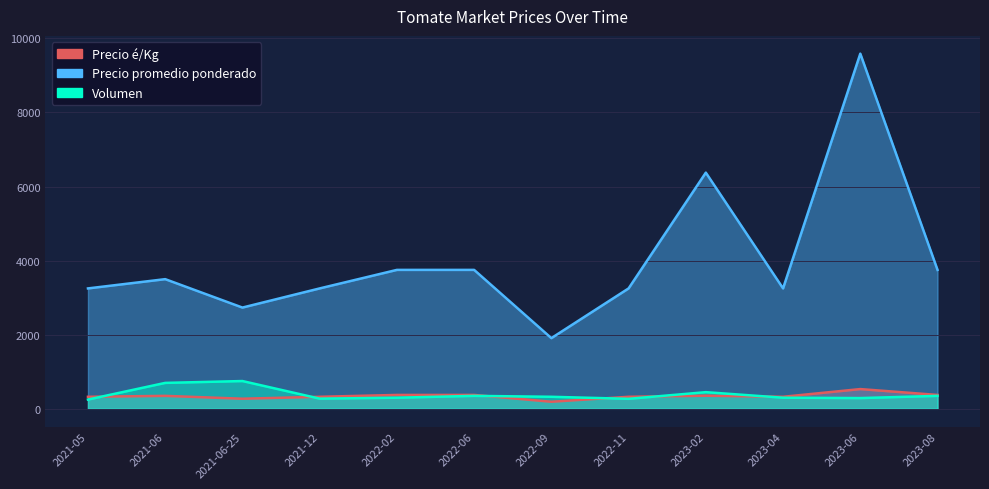

How many data points in Precio é/Kg are less than 350?

6